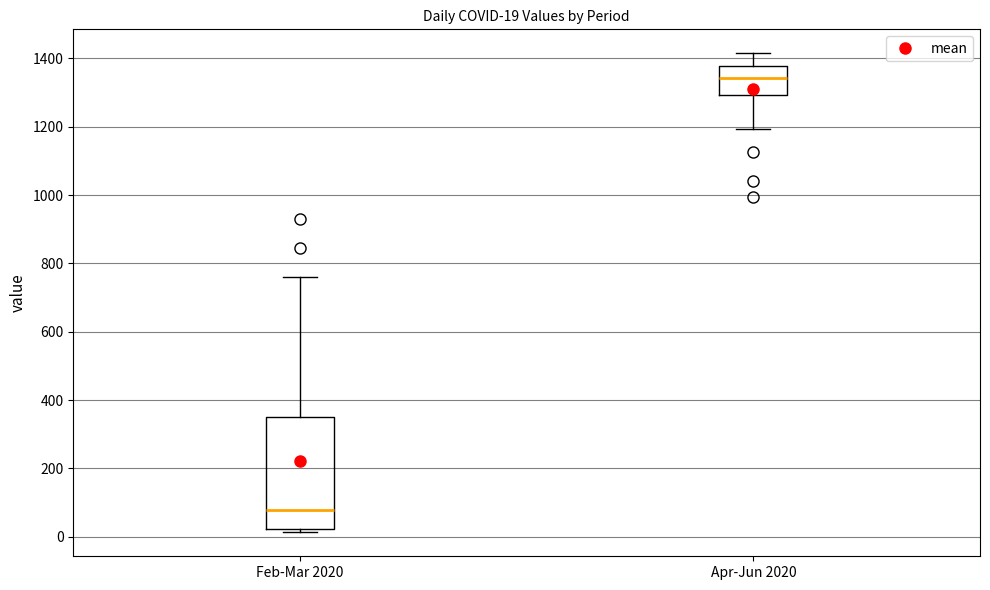

Which box has the lowest median line?

Feb-Mar 2020